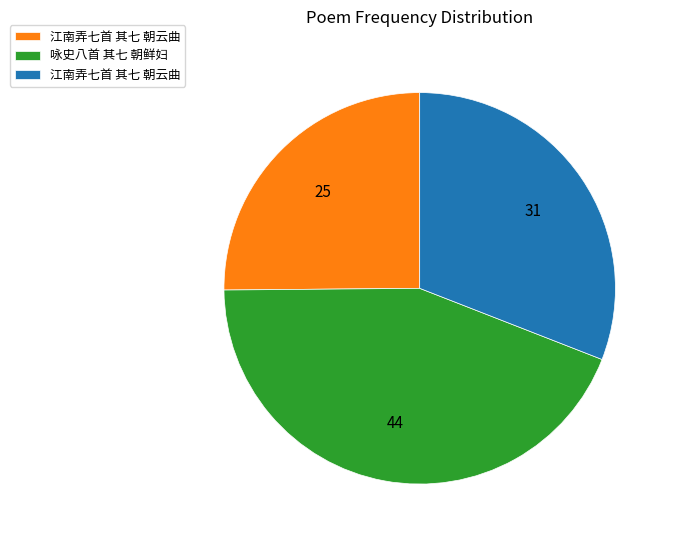

Does any single category account for the majority?

No